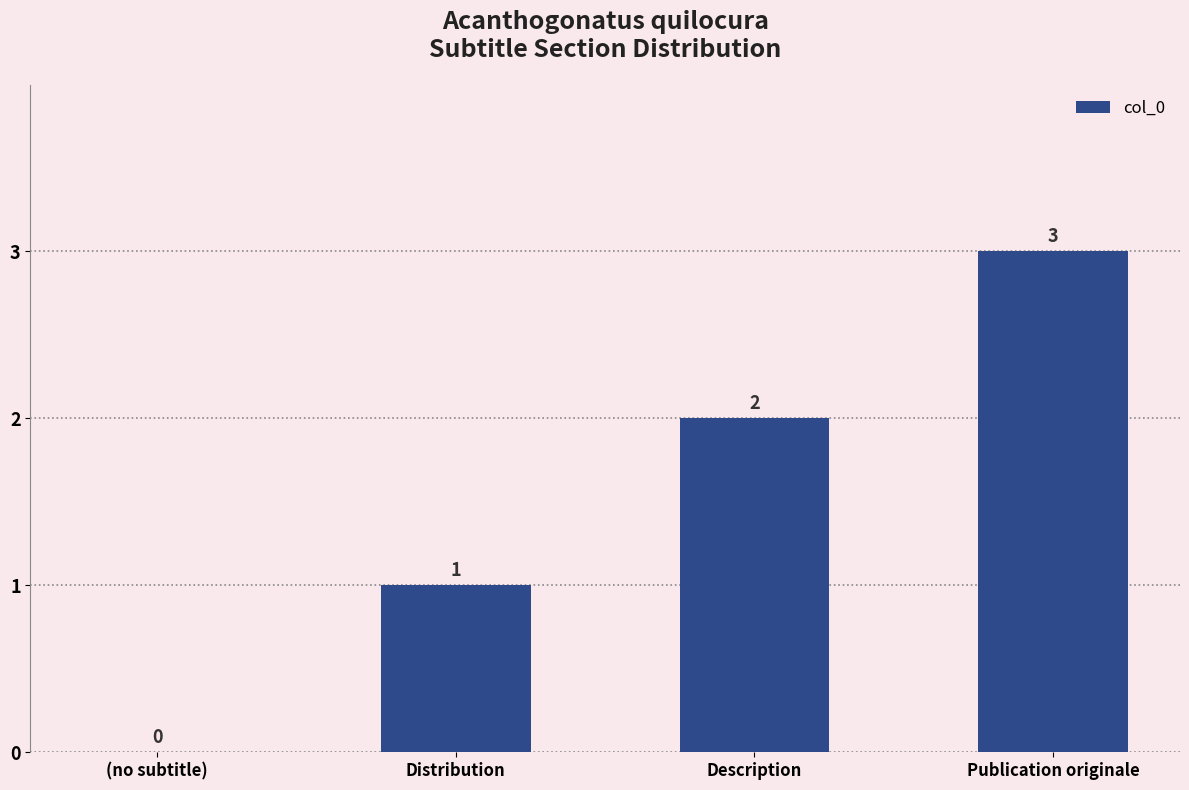

What is the sum of the values at Publication originale and Description?

5